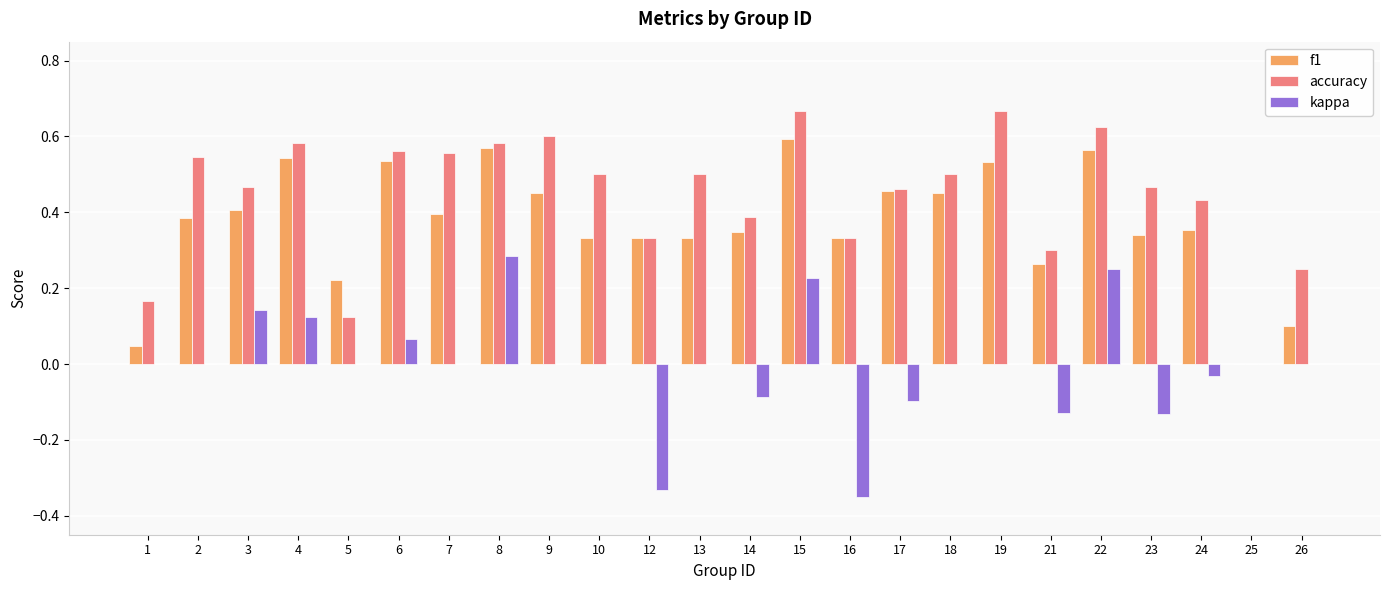

The f1 series shows 0.4 at 15. True or false?

False